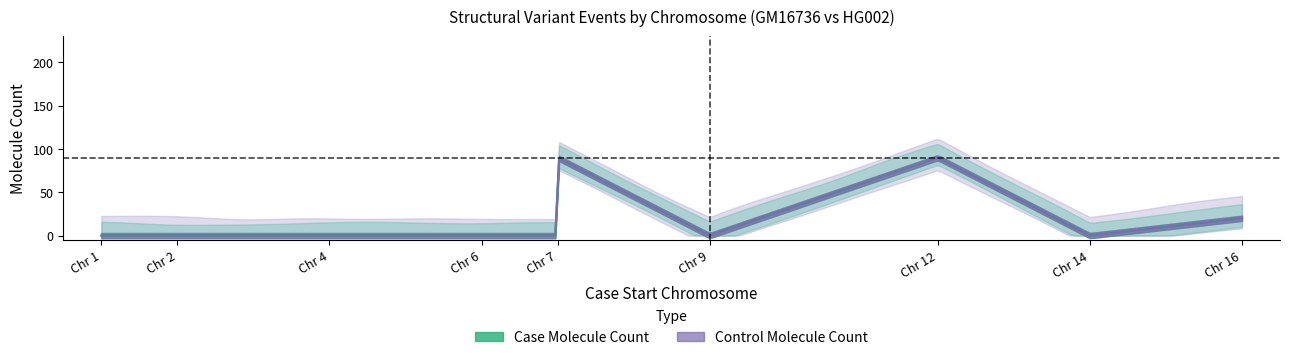

How many lines are shown in the chart?

2